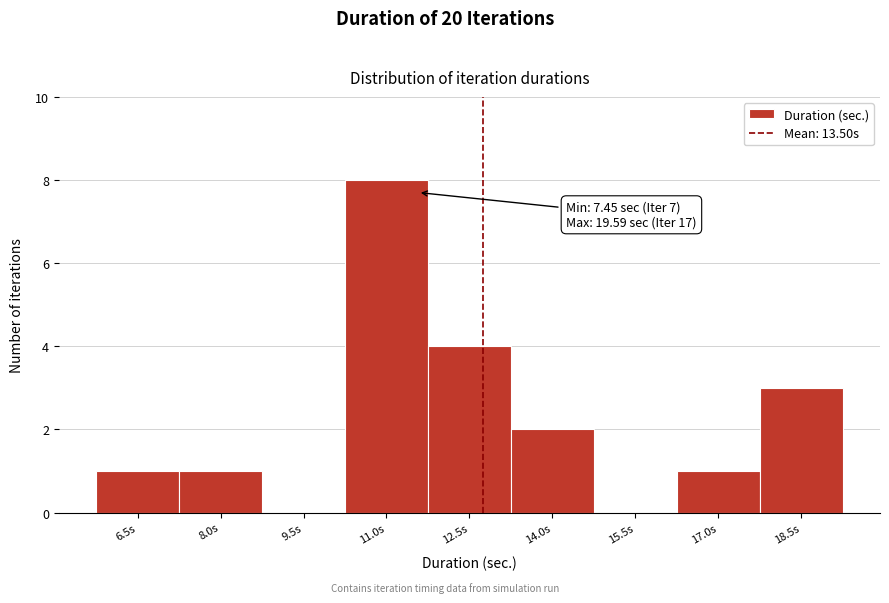

Reading right to left, extract all data points from this chart.

18.5s=3	17.0s=1	15.5s=0	14.0s=2	12.5s=4	11.0s=8	9.5s=0	8.0s=1	6.5s=1